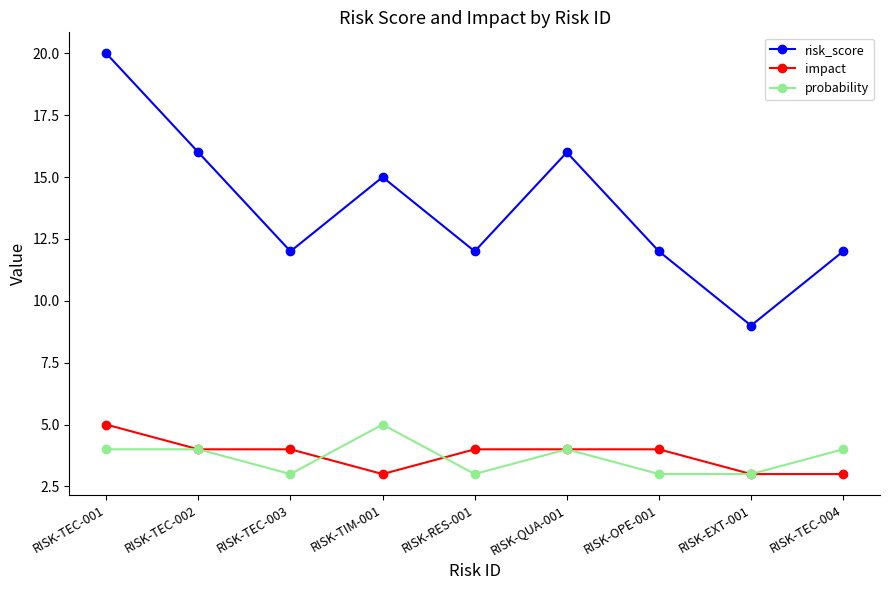

What is the total value across all series at RISK-TEC-004?

19